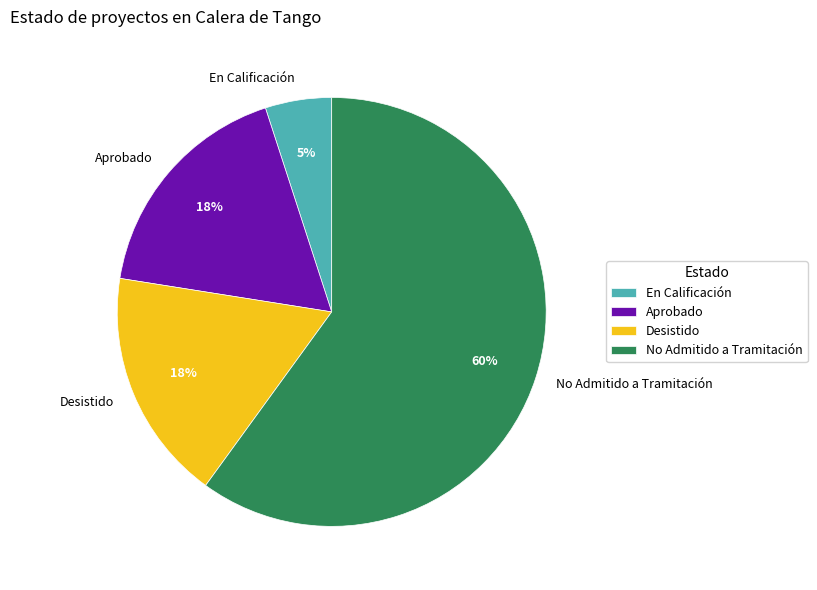

Which slice represents more than half of the pie?

No Admitido a Tramitación